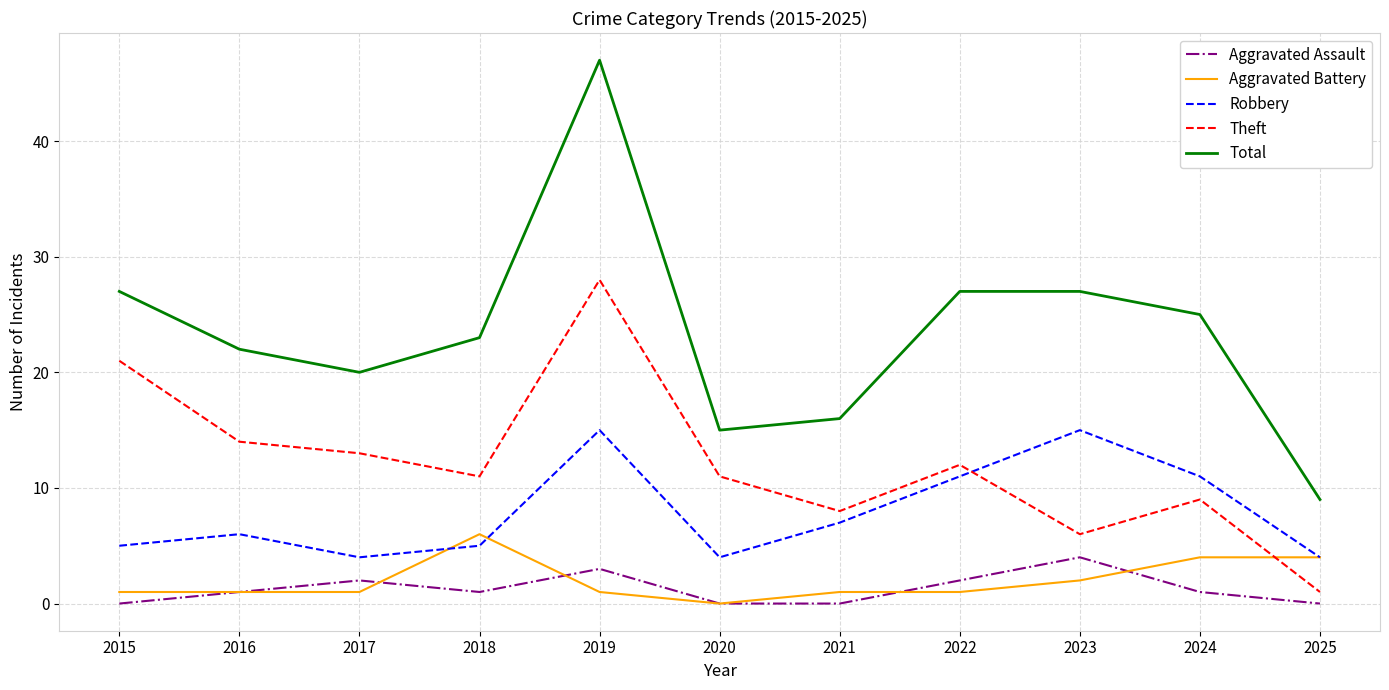

True or false: Theft and Aggravated Battery cross at least once.

True